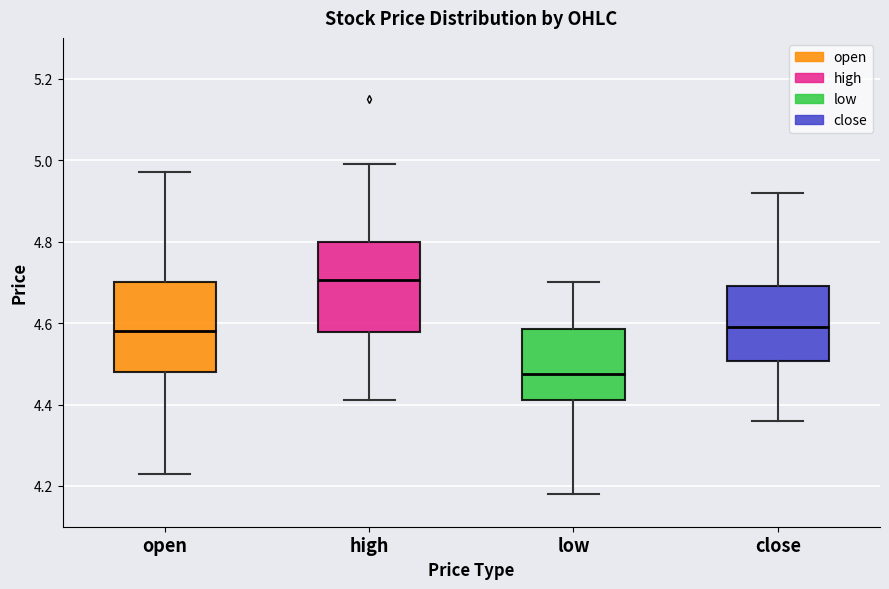

Where does the upper whisker of the box for close end on the y-axis? The values are not printed on the chart, so give them approximately, as read against the axis.

4.92